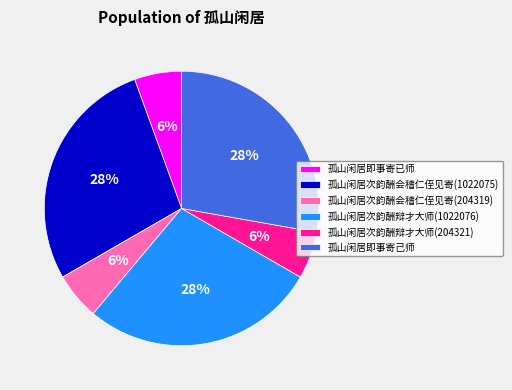

Does 孤山闲居次韵酬会稽仁侄见寄(1022075) account for over 50% of the chart?

No